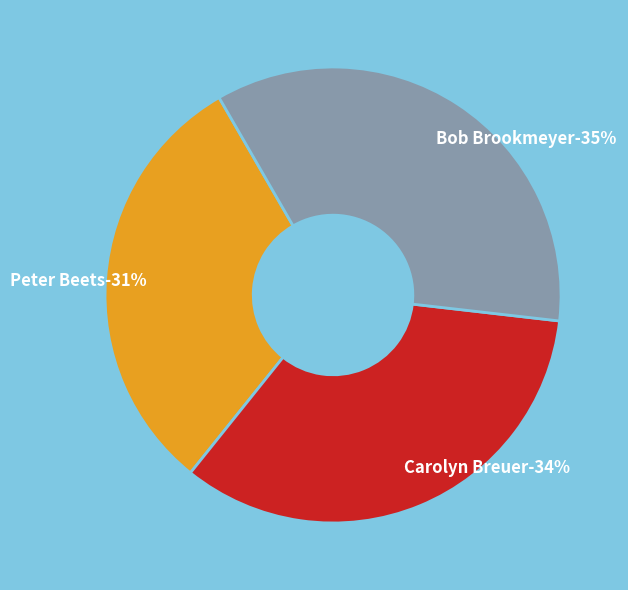

To the nearest percent, what is the difference between the largest and smallest slice percentages?

4%